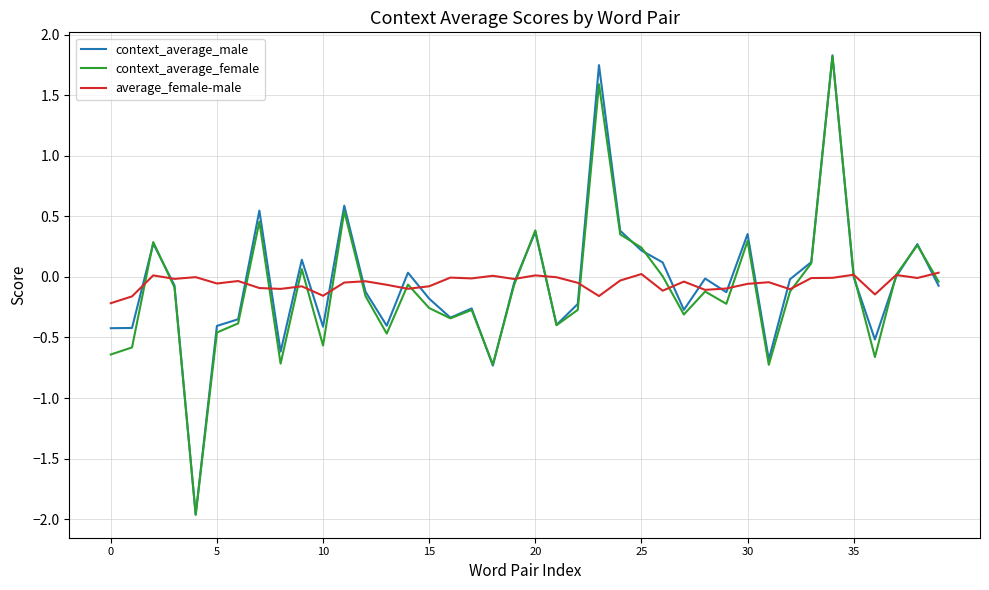

Which series has the largest range (max minus min)?

context_average_male